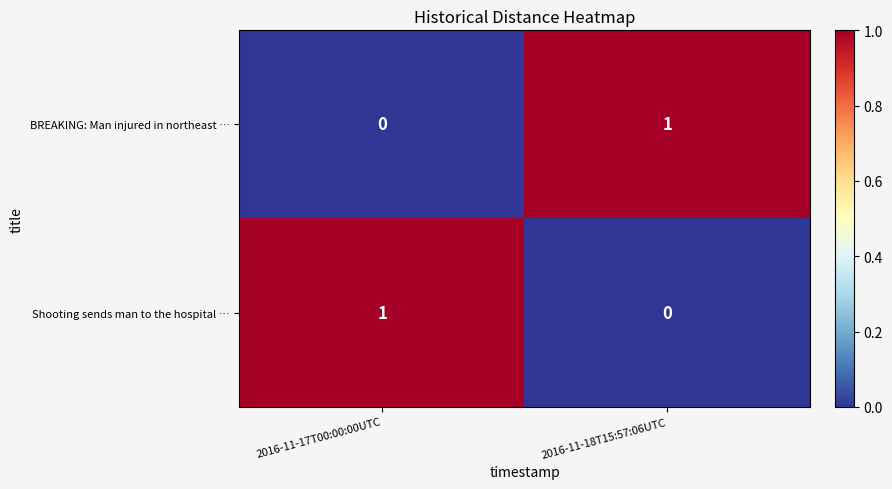

Is it true that Shooting sends man to the hospital … equals 1 at 2016-11-17T00:00:00UTC?

True